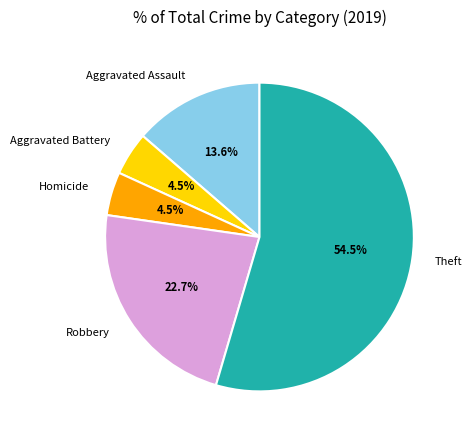

Is Homicide the majority of the pie?

No